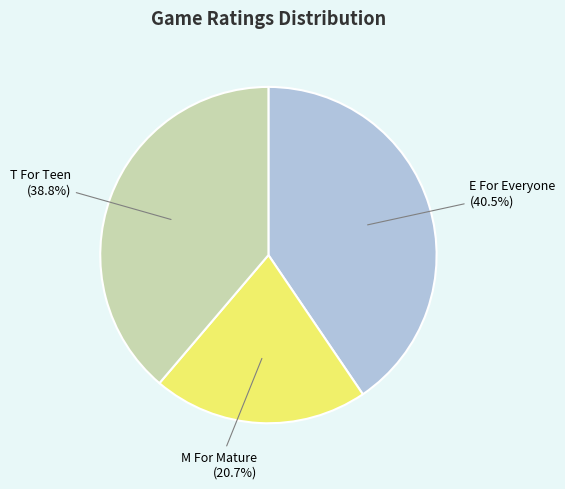

Is there a majority slice in this chart?

No